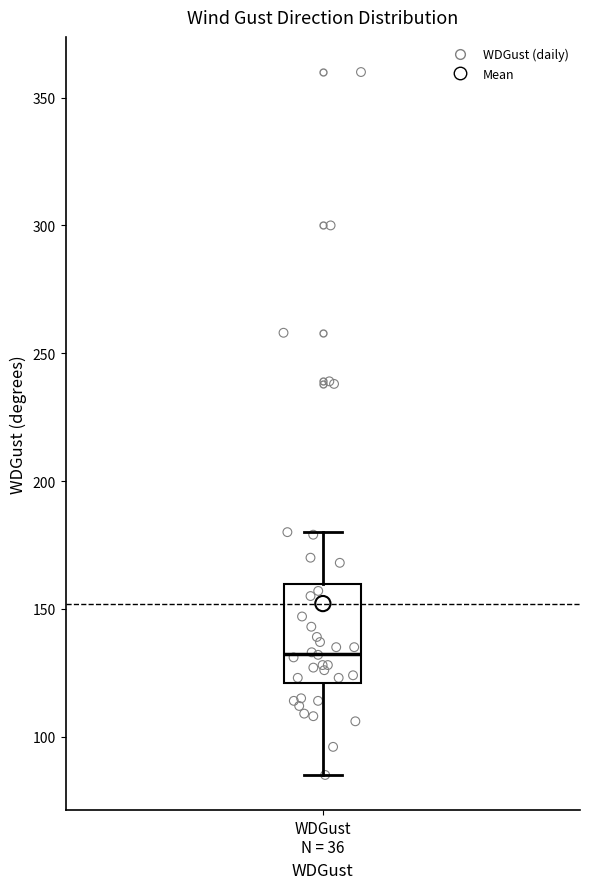

Where does the lower whisker of the box for WDGust N = 36 end on the y-axis? The values are not printed on the chart, so give them approximately, as read against the axis.

85